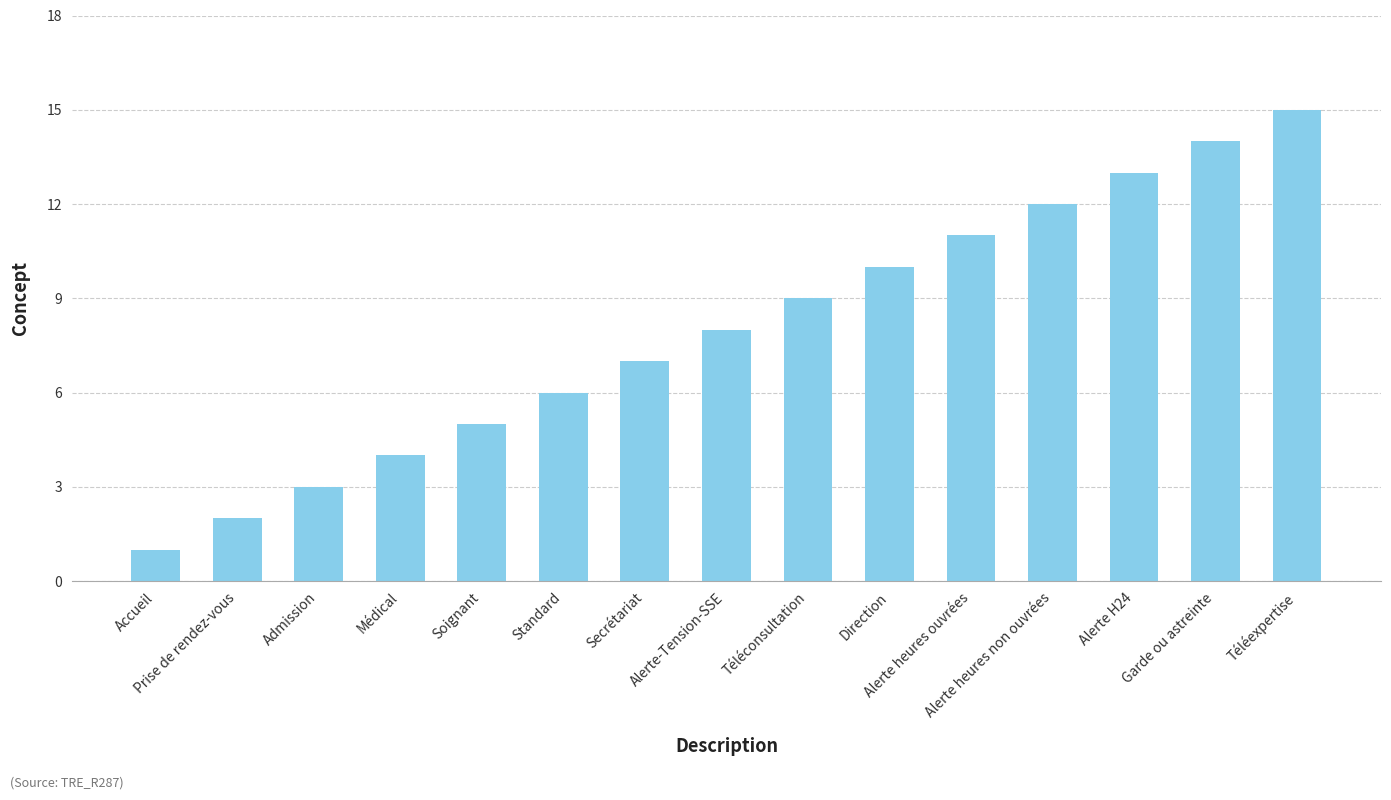

Are the bars grouped side by side (vs. stacked)?

No